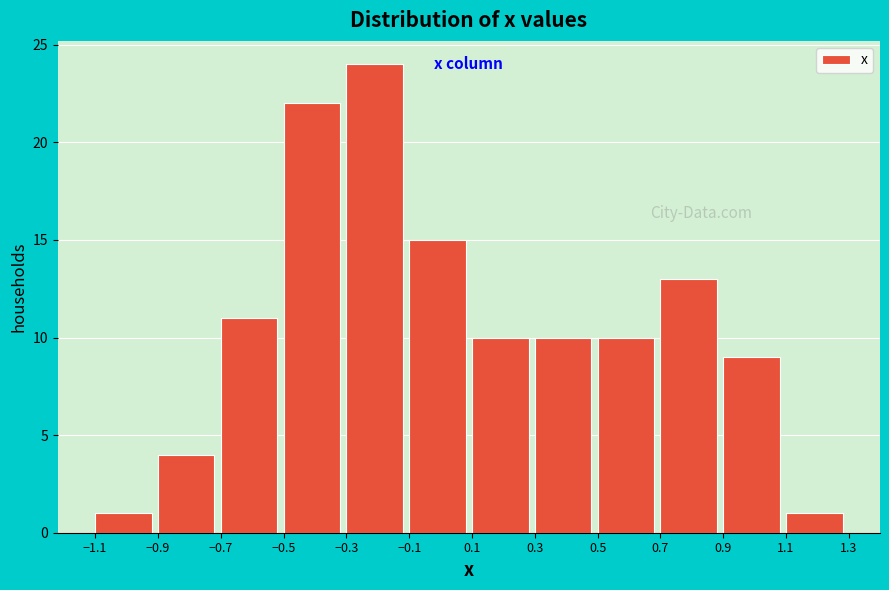

Which range on the x-axis has the tallest bar?

-0.3 to -0.1